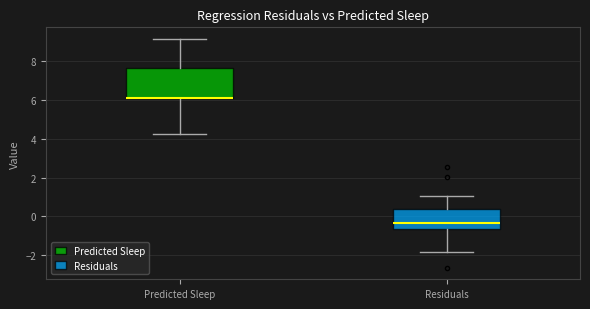

Where does the median line of the box for Residuals sit on the y-axis? The values are not printed on the chart, so give them approximately, as read against the axis.

-0.4